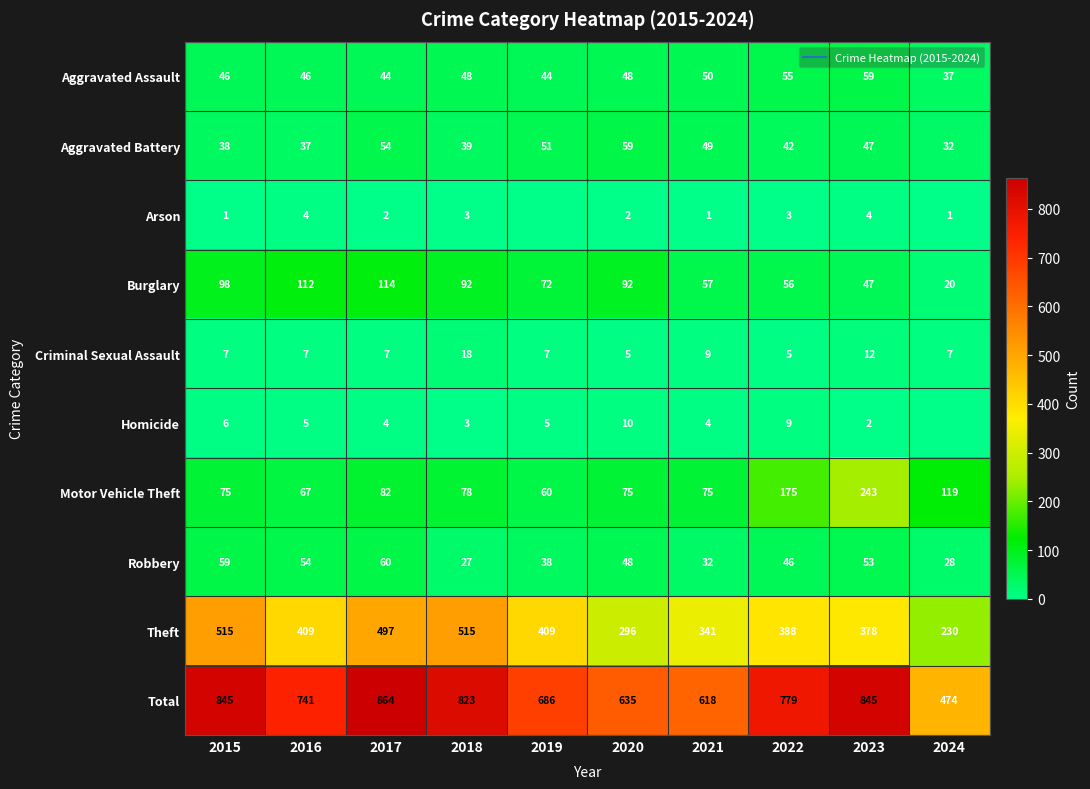

At which label does Robbery reach its peak?

2017